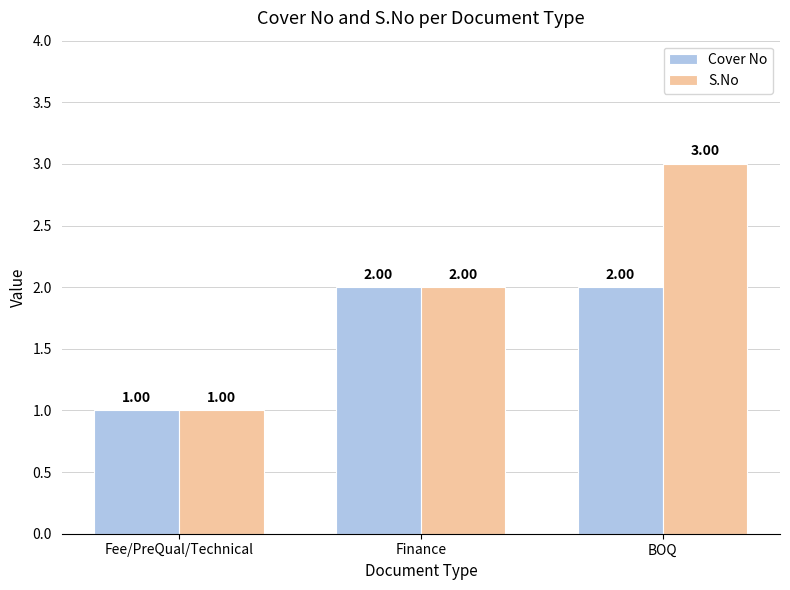

How many distinct data groups are displayed?

2